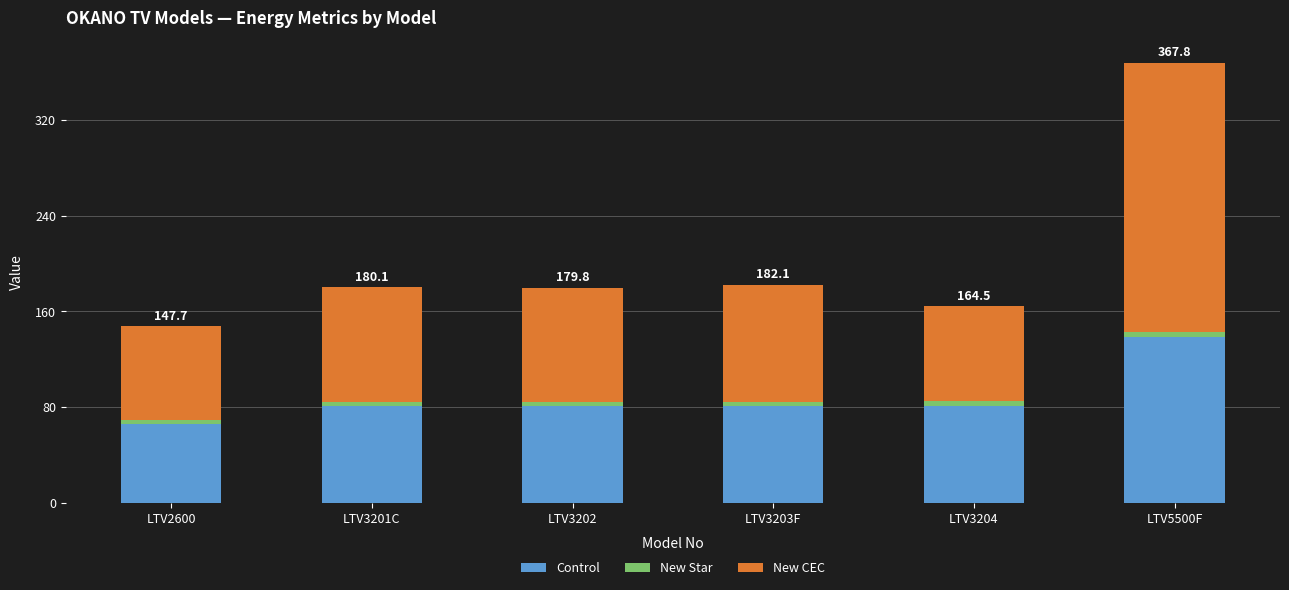

What is the maximum value for Control?

138.8